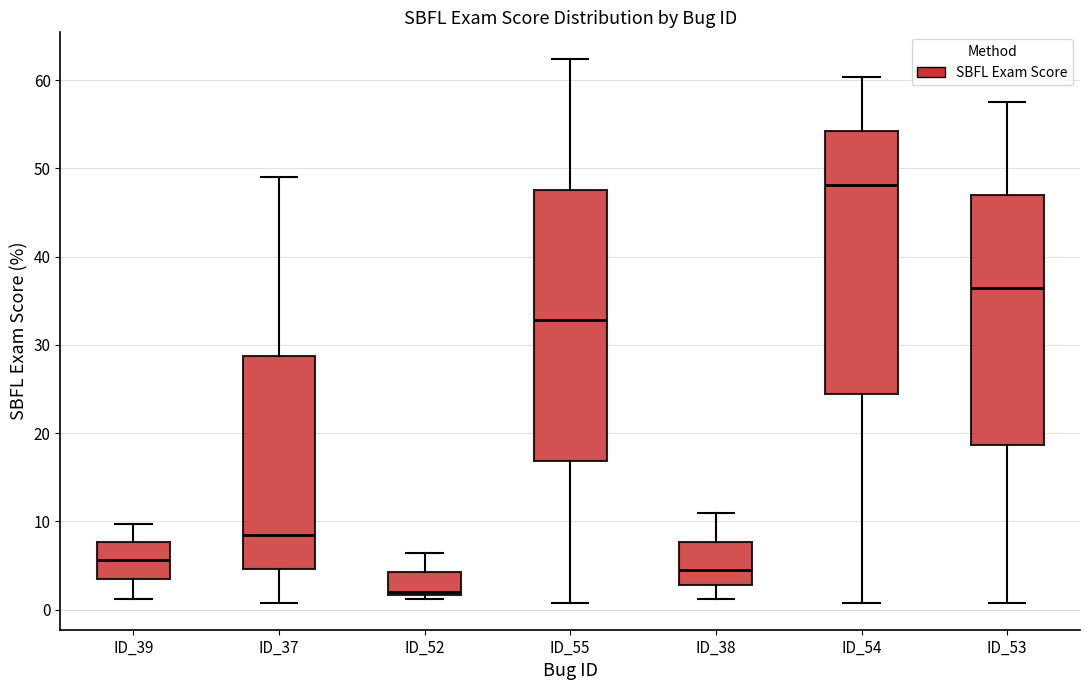

Reading left to right, transcribe this box plot: for each box, give where its median line is, the range the box spans, and where its two whiskers end, as read against the y-axis. The values are not printed on the chart, so give them approximately, as read against the axis.

ID_39: median 6, box 3 to 8, whiskers 1 to 10
ID_37: median 9, box 5 to 29, whiskers 1 to 49
ID_52: median 2 (just above the box's lower edge), box 2 to 4, whiskers 1 to 6
ID_55: median 33, box 17 to 48, whiskers 1 to 62
ID_38: median 4, box 3 to 8, whiskers 1 to 11
ID_54: median 48, box 24 to 54, whiskers 1 to 60
ID_53: median 36, box 19 to 47, whiskers 1 to 57